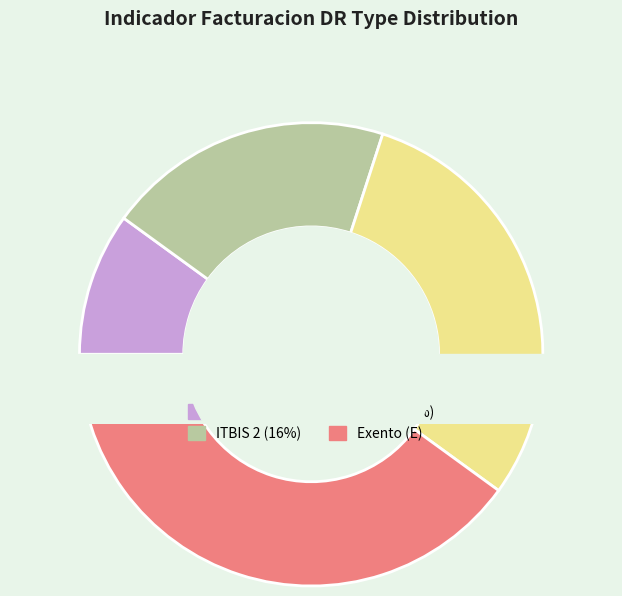

What is the smallest slice in the pie chart?

ITBIS 1 (18%)